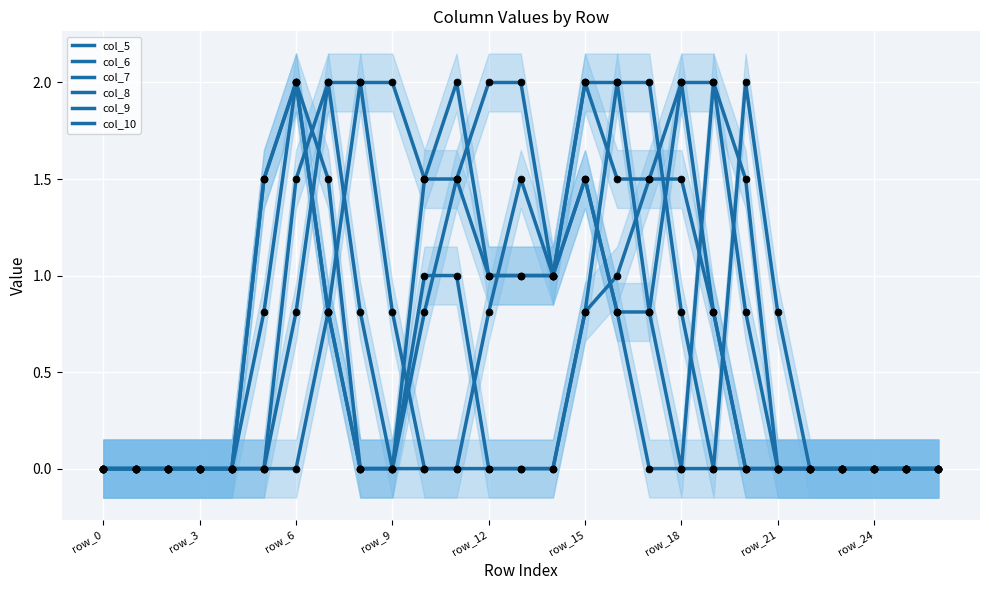

At which category is the sum across all series the highest?

15